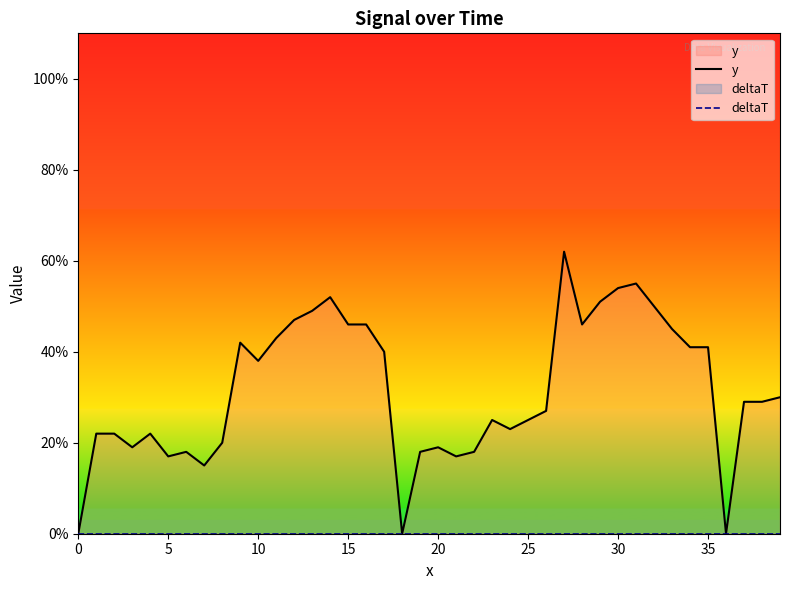

True or false: deltaT has more than 1 interior local peaks.

False